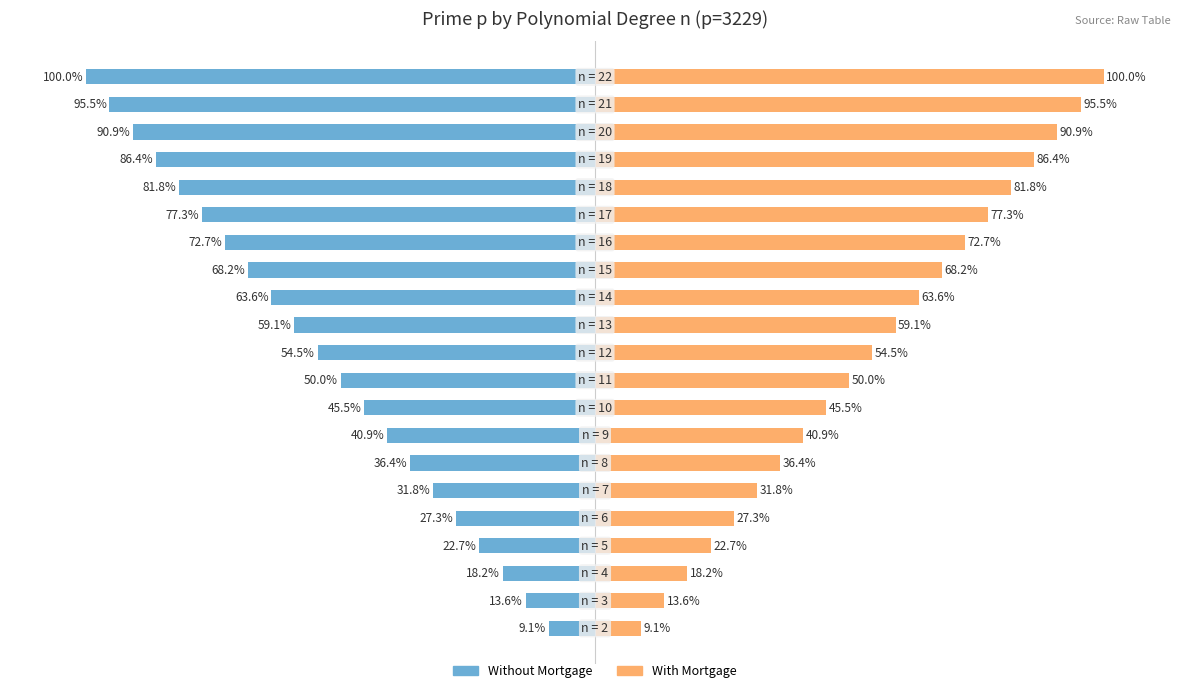

Which series has the largest total across all categories?

With Mortgage